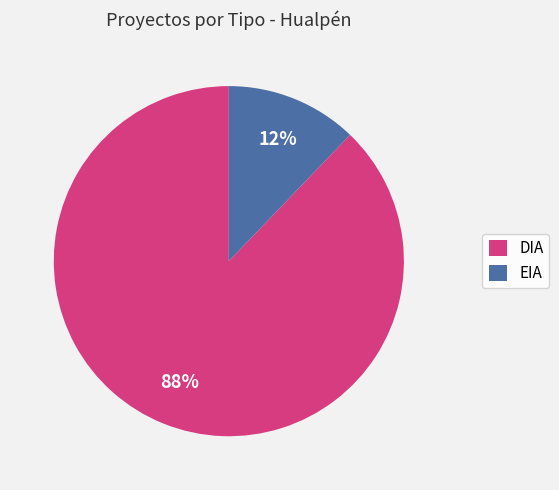

To the nearest percent, what is the average slice percentage?

50%